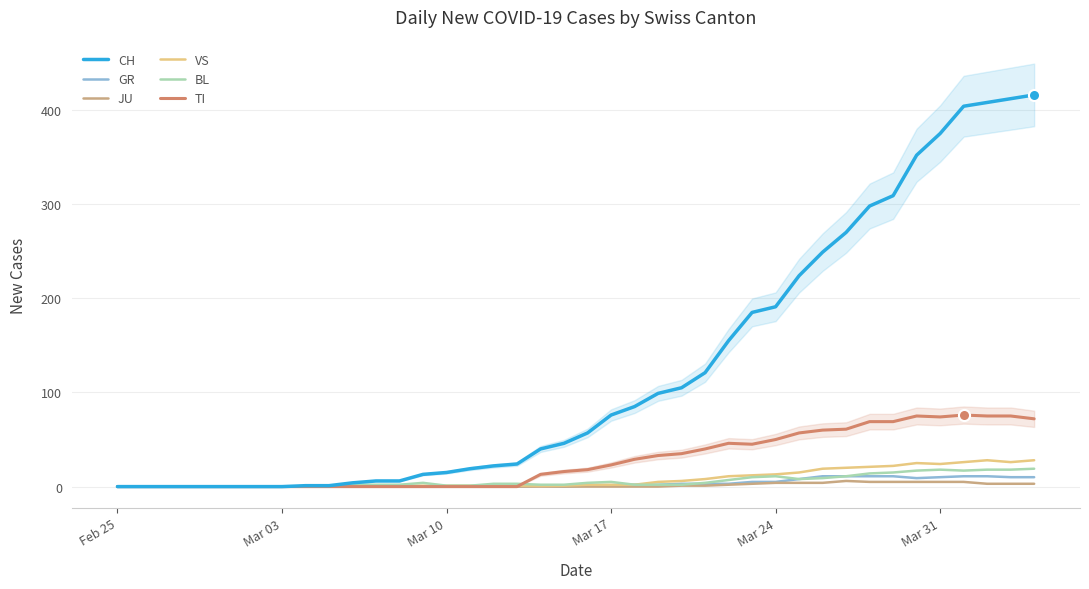

How many values in the JU series exceed 0?

16